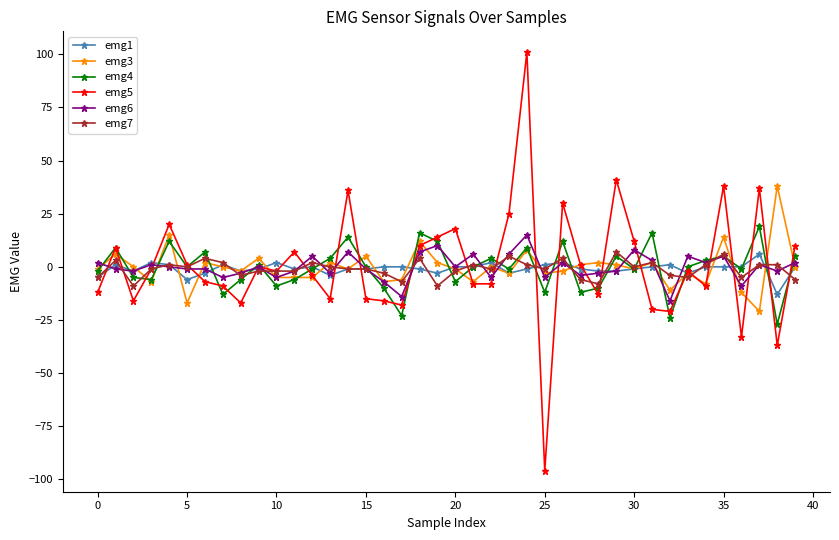

What is the smallest value displayed?

-96